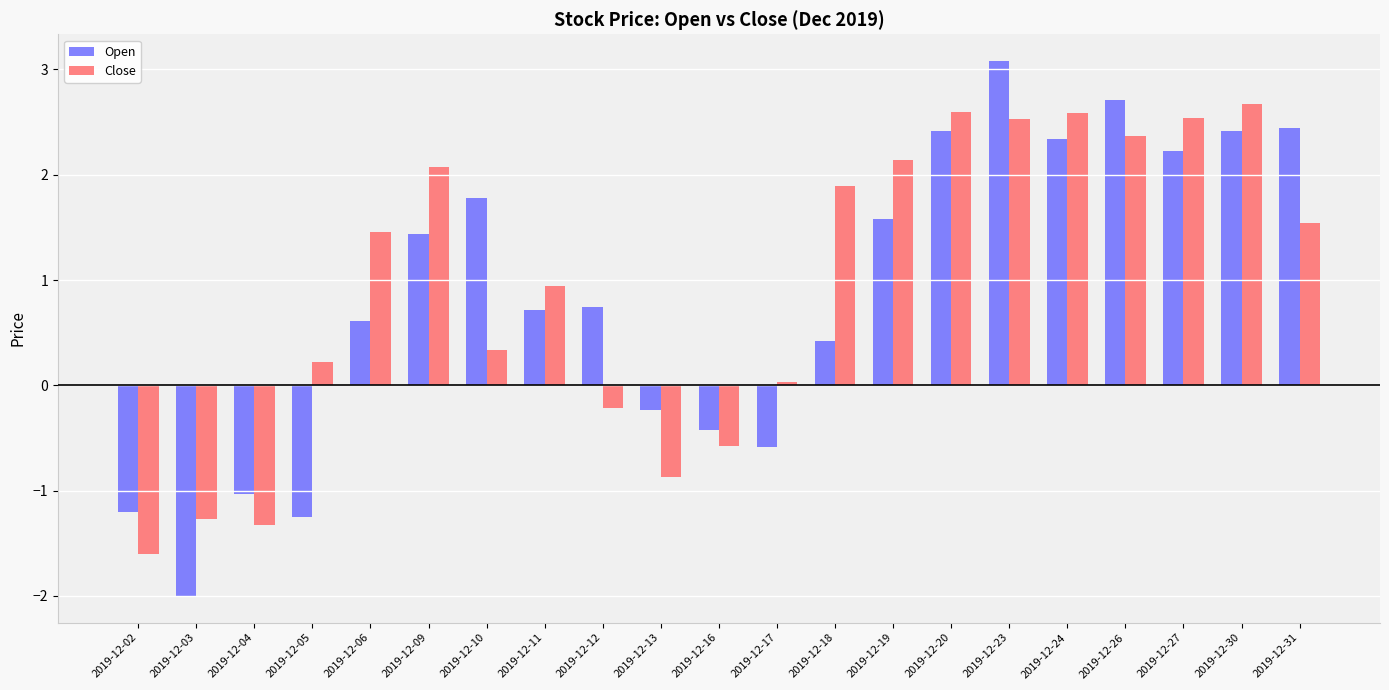

The value of Close at 2019-12-27 is 3.4. True or false?

False